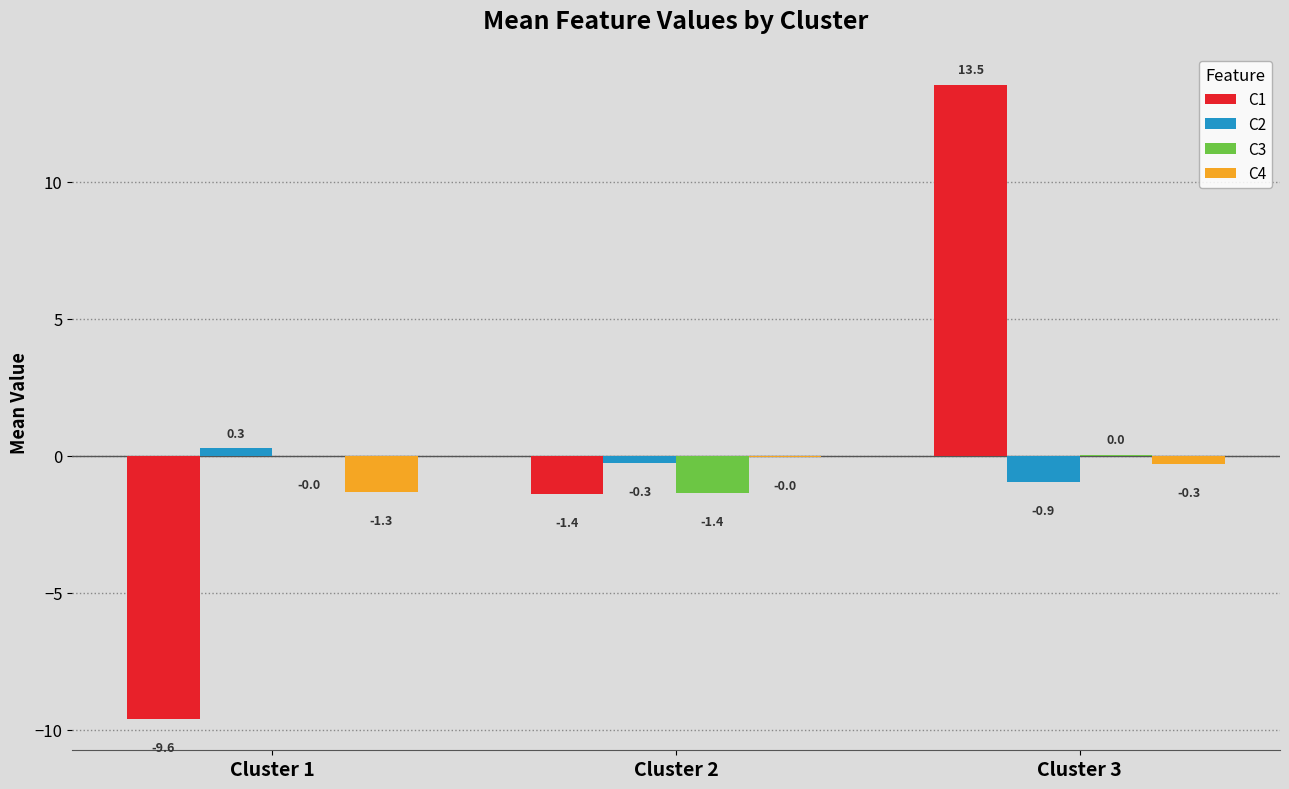

What value does the C4 series have at Cluster 1?

-1.3